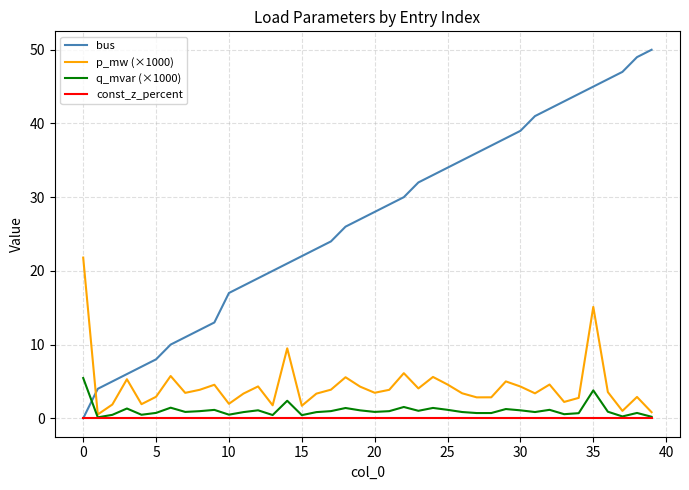

List the series in order of their peak value, lowest first.

const_z_percent, q_mvar (×1000), p_mw (×1000), bus